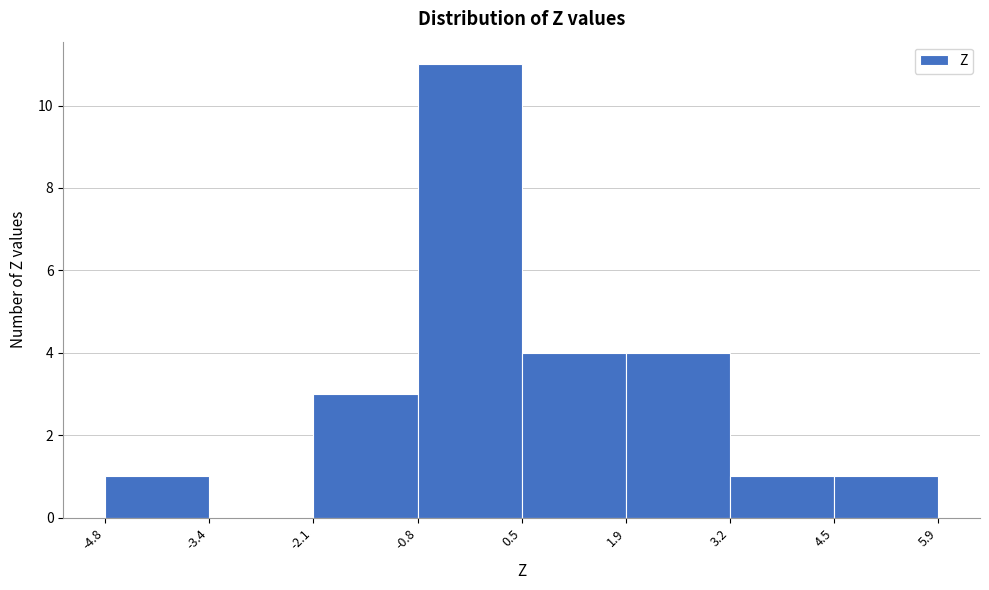

Which range on the x-axis has the tallest bar?

-0.8 to 0.5